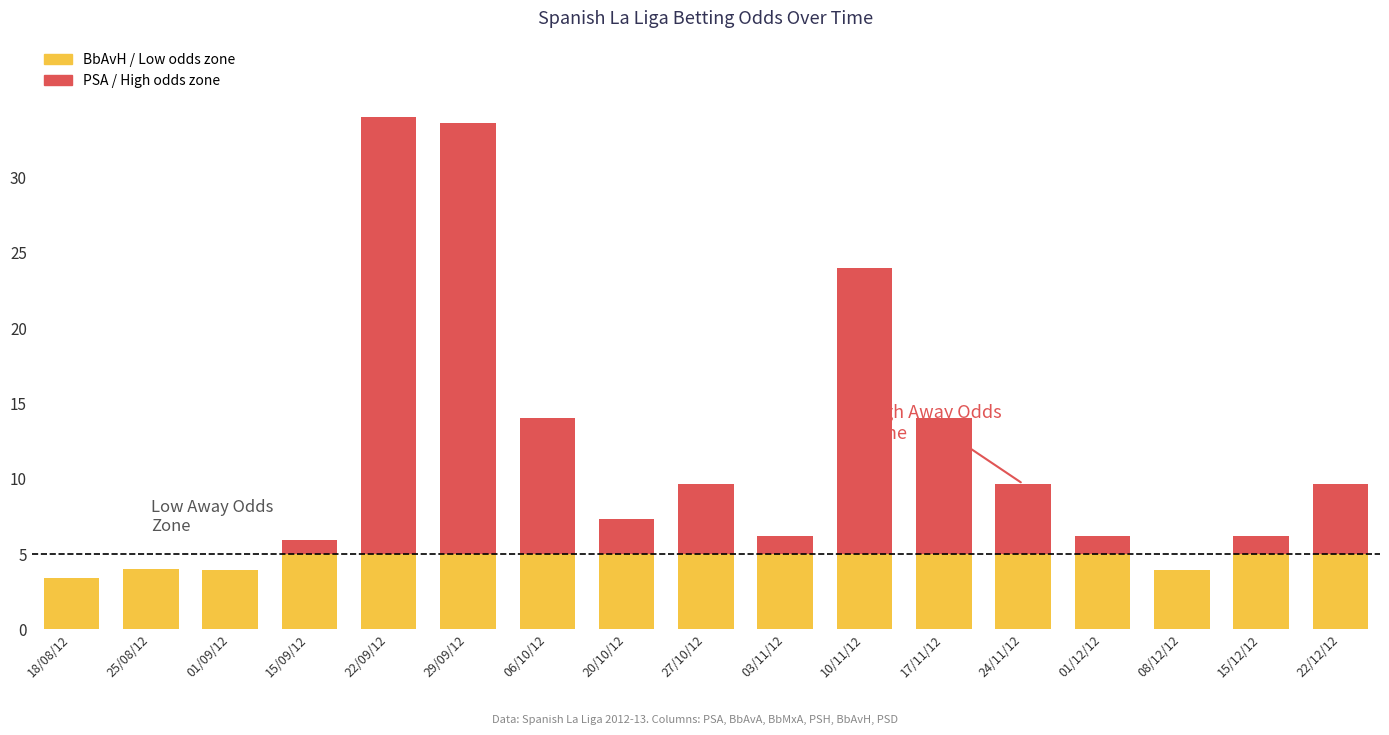

What is the total value across all series at 20/10/12?

7.4